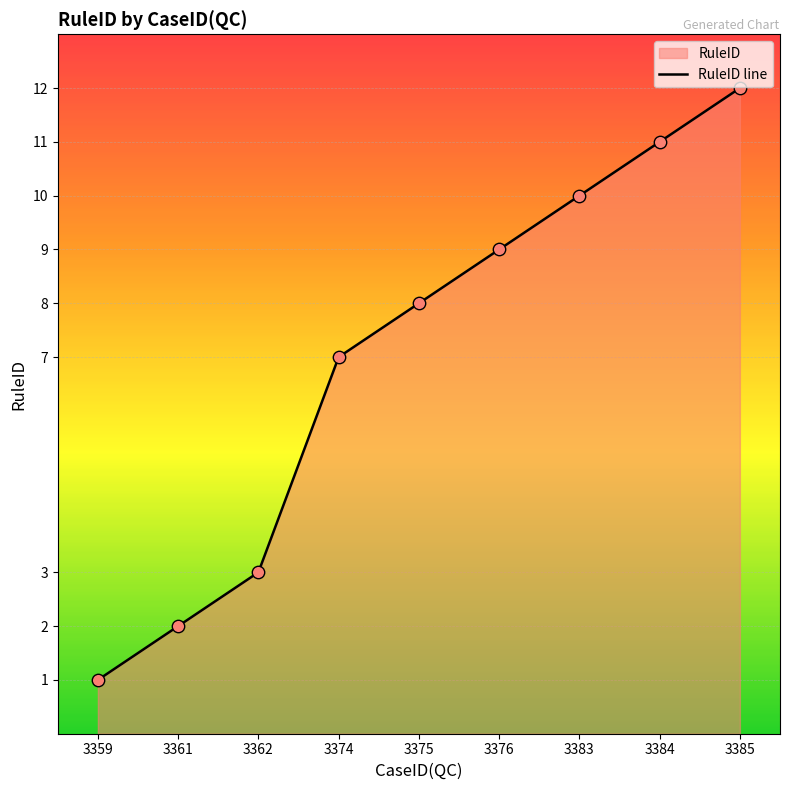

What is the change in value from 3359 to 3383?

+9